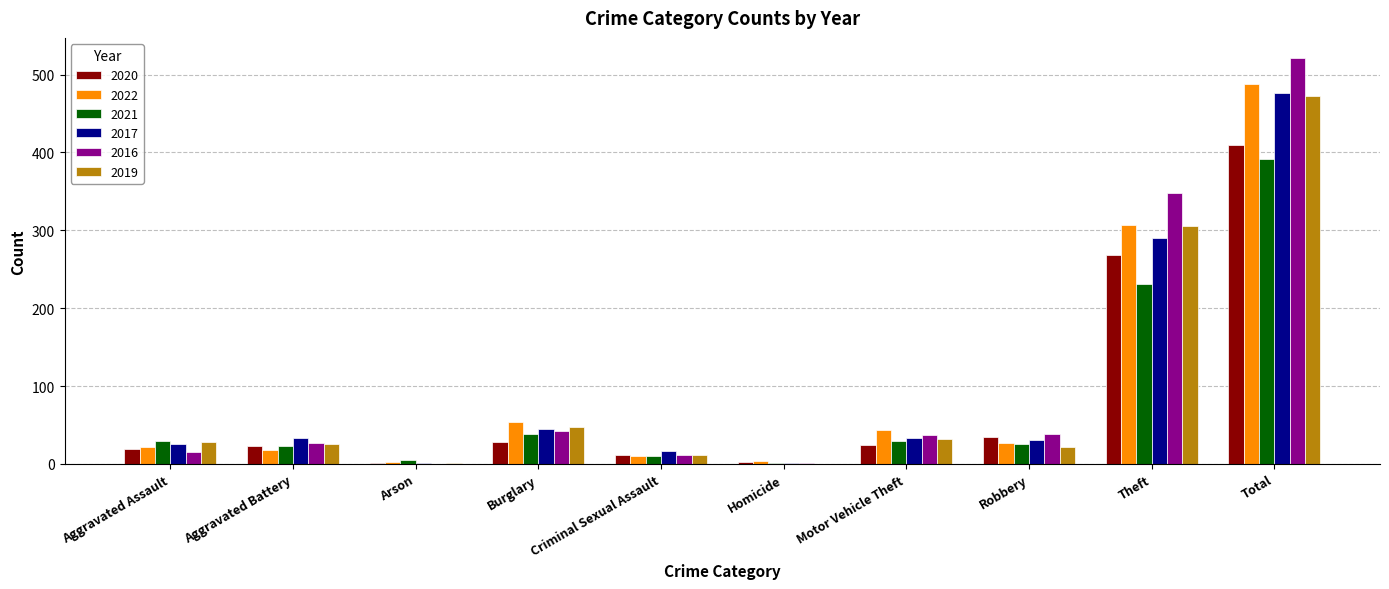

What is the total value across all series at Burglary?

255